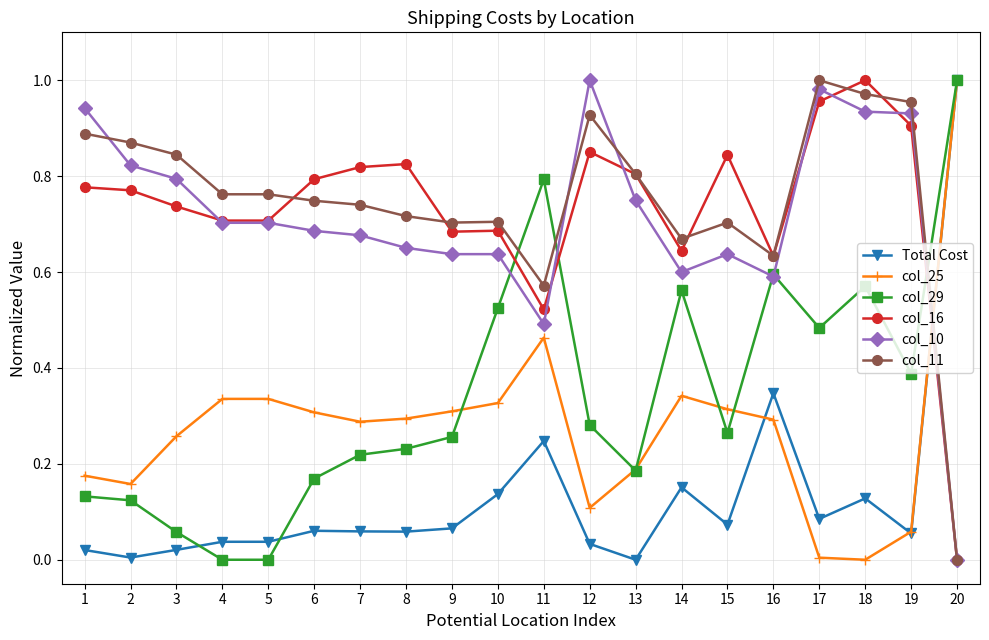

Is the value of col_10 at 2 greater than the value of col_29 at 20?

No